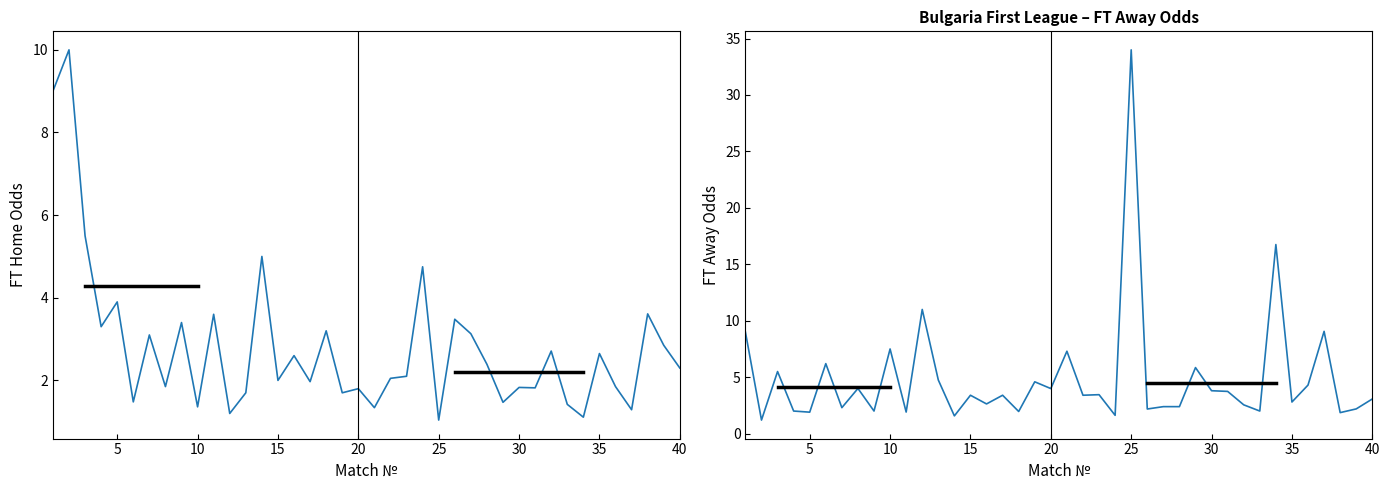

What are all the series names shown in the legend?

FT_Odds_H, FT_Odds_A